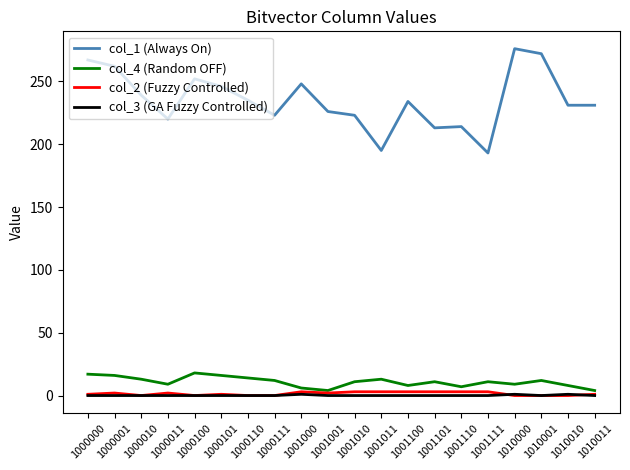

Between 1001000 and 1010011, which series saw the biggest shift?

col_1 (Always On)